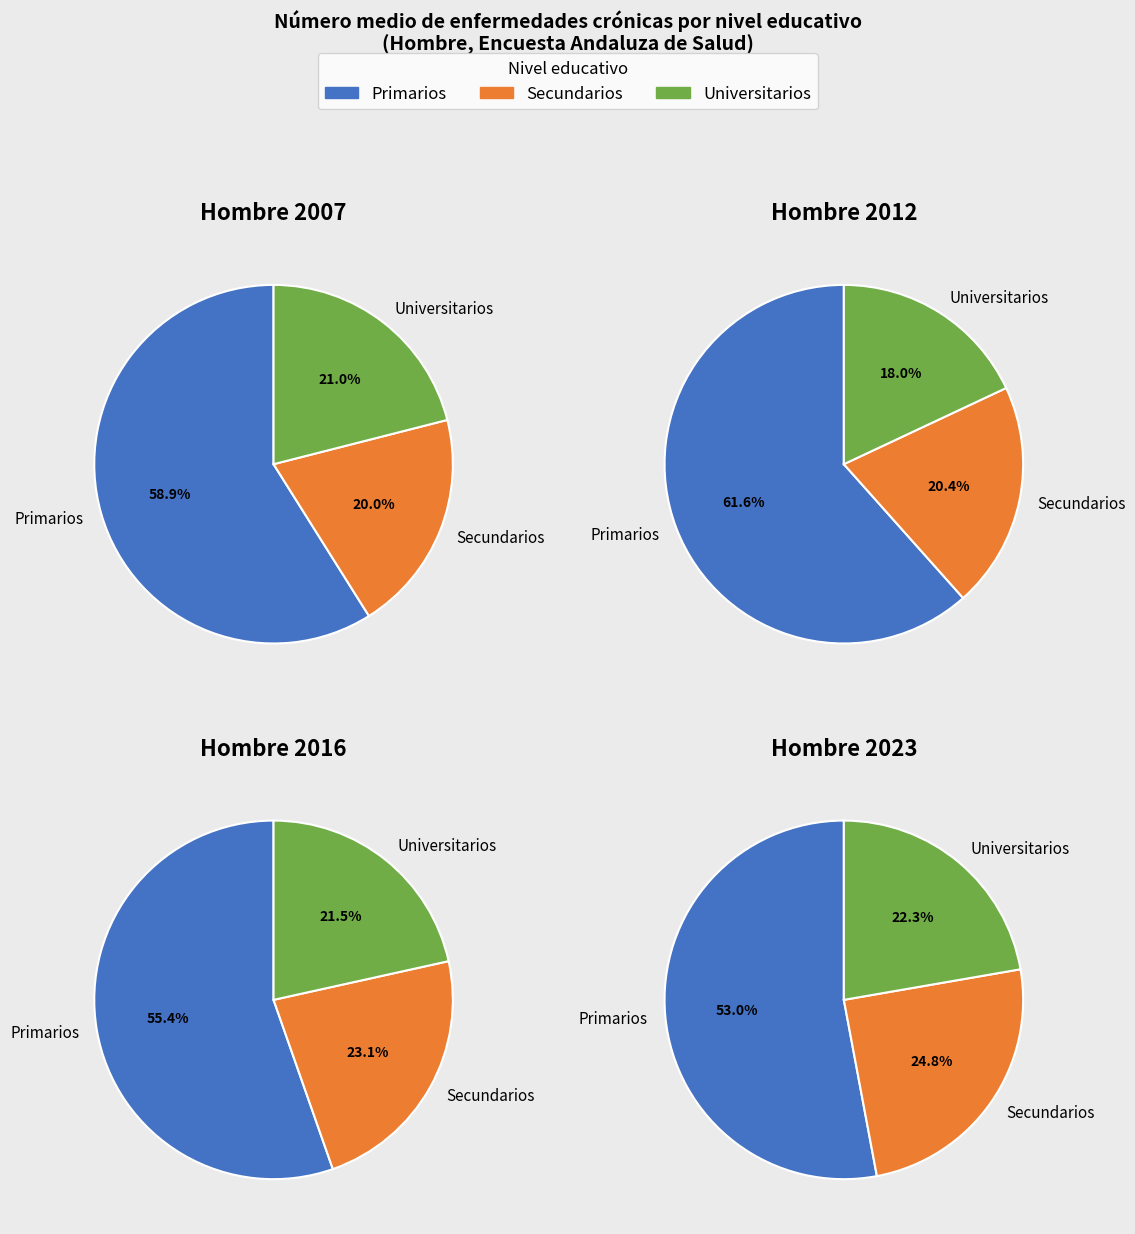

Rank the categories by value from lowest to highest.

Secundarios, Universitarios, Primarios